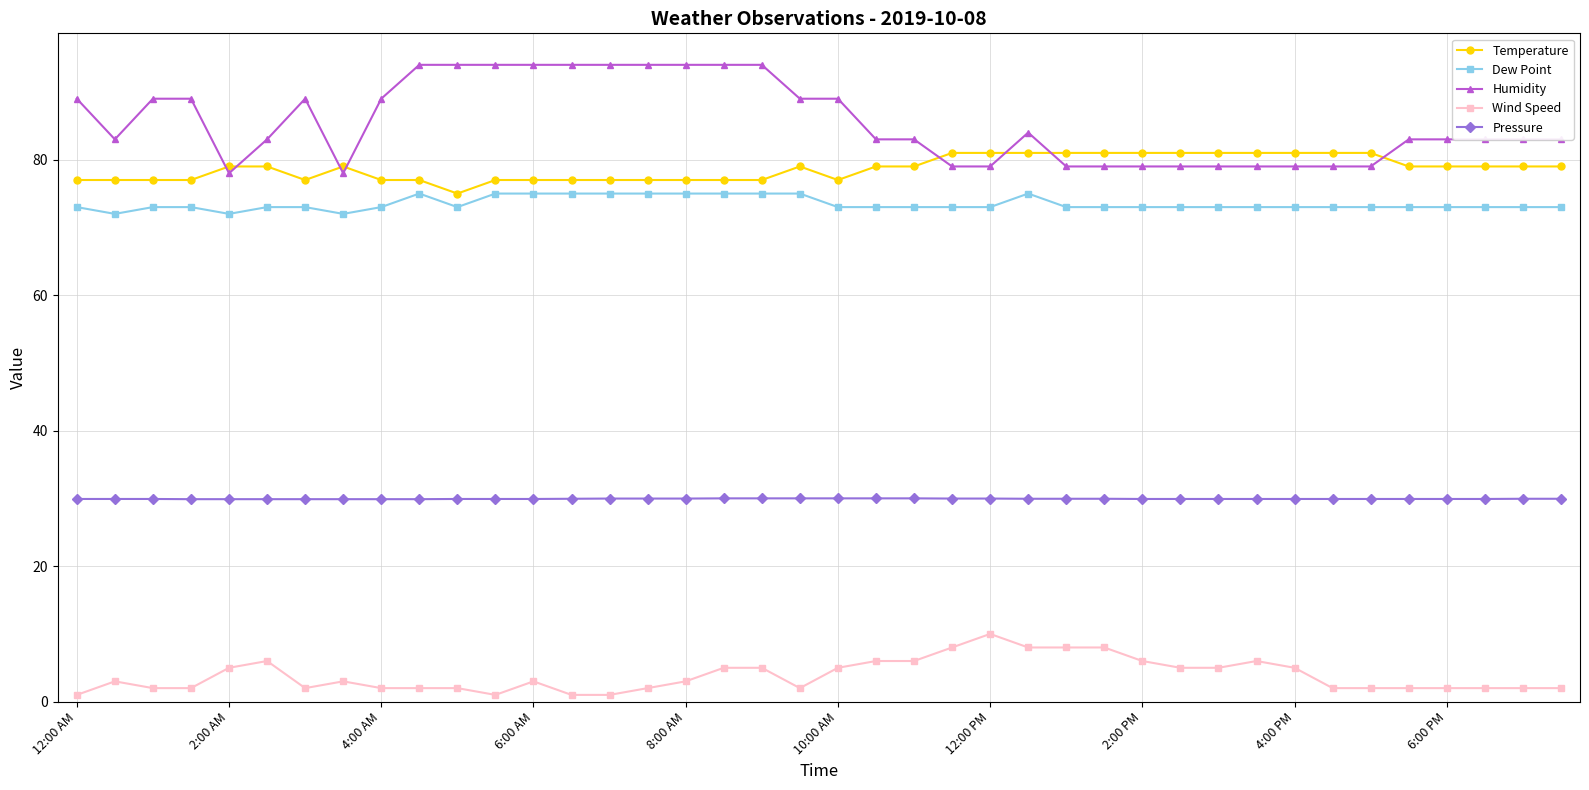

Count the Wind Speed values in the range 2 to 6.

31